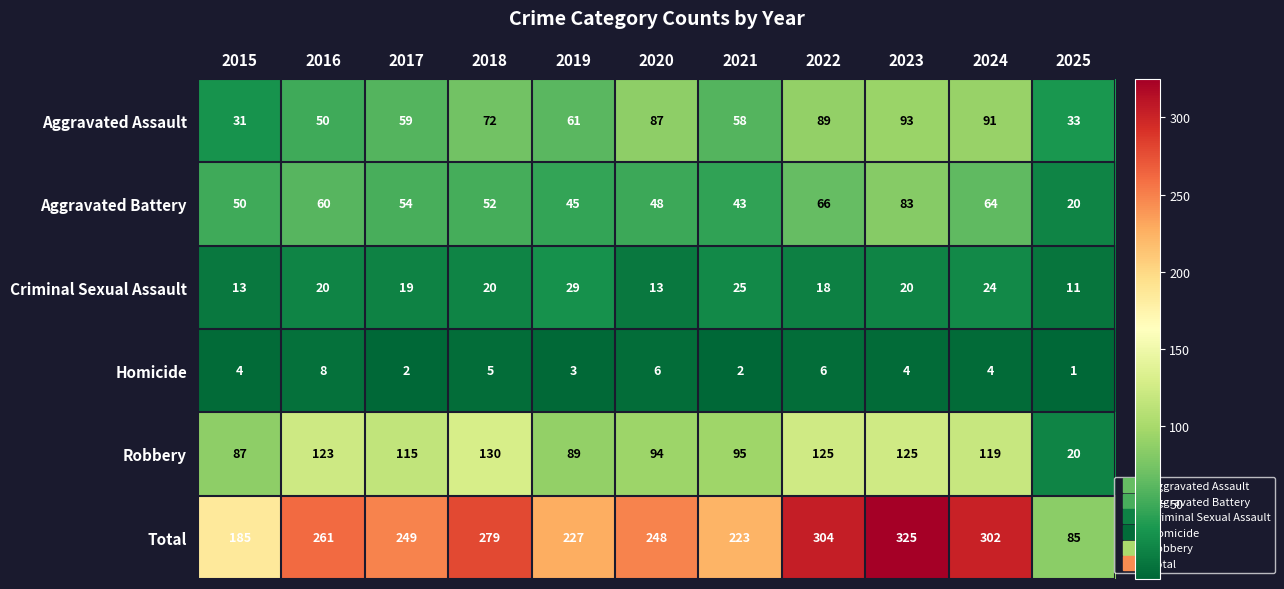

Count the Homicide values in the range 2 to 6.

9